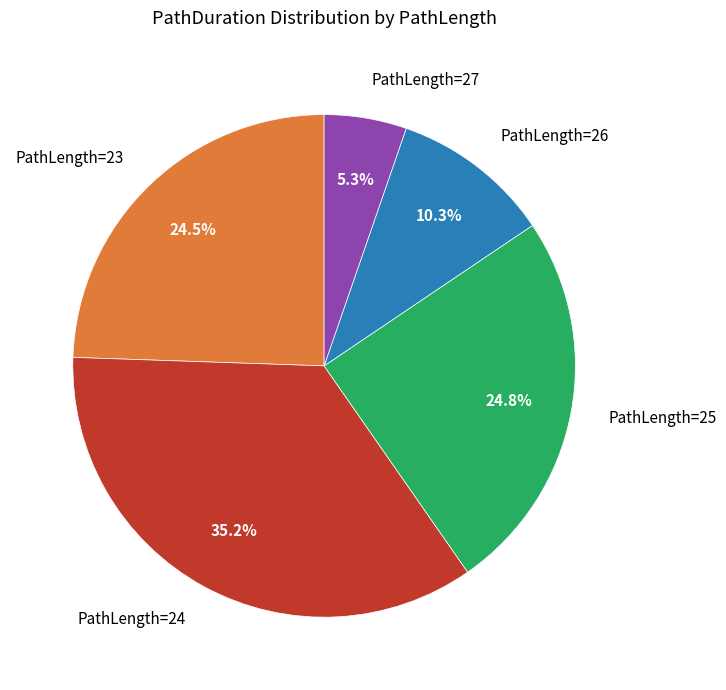

What is the ratio of the value at PathLength=24 to the value at PathLength=26?

3.4